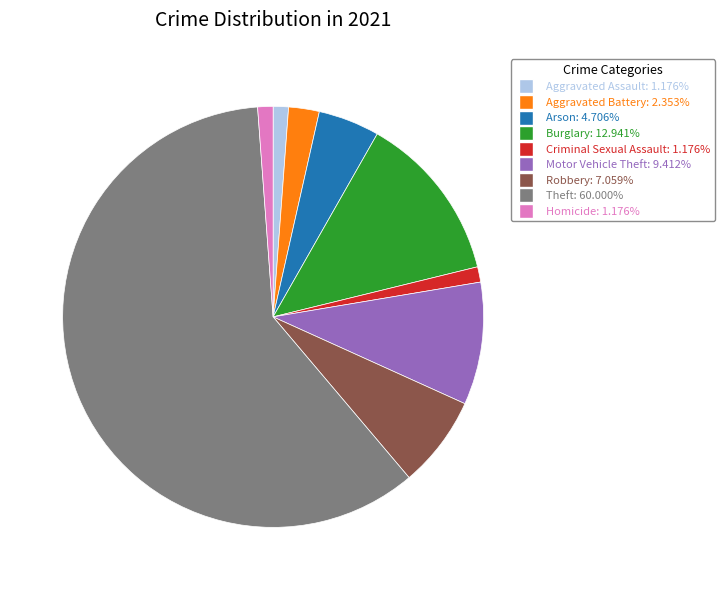

What is the largest slice in the pie chart?

Theft